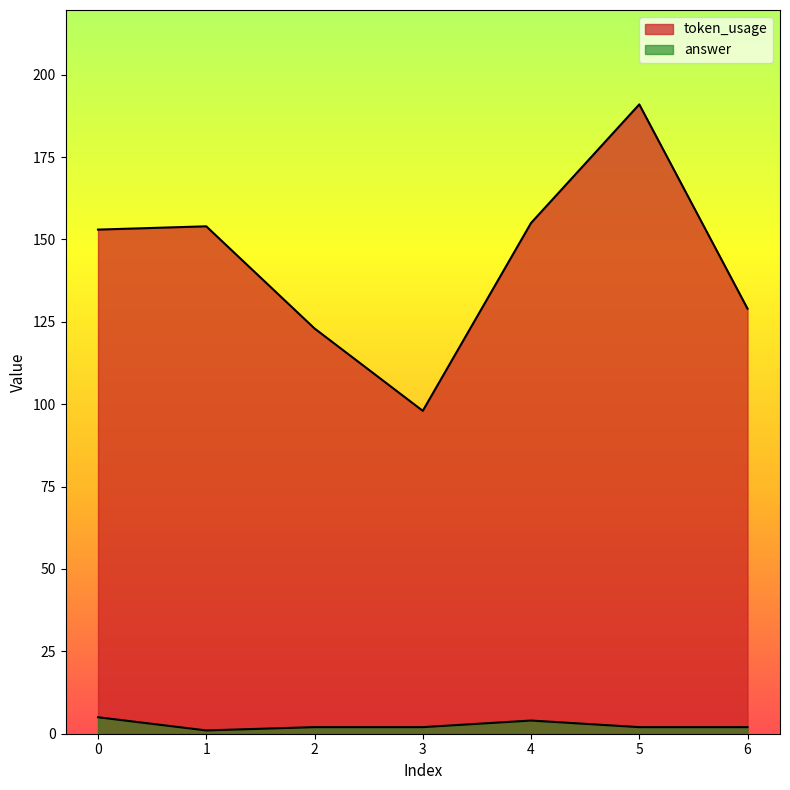

The value of answer at 1 is 1. True or false?

True